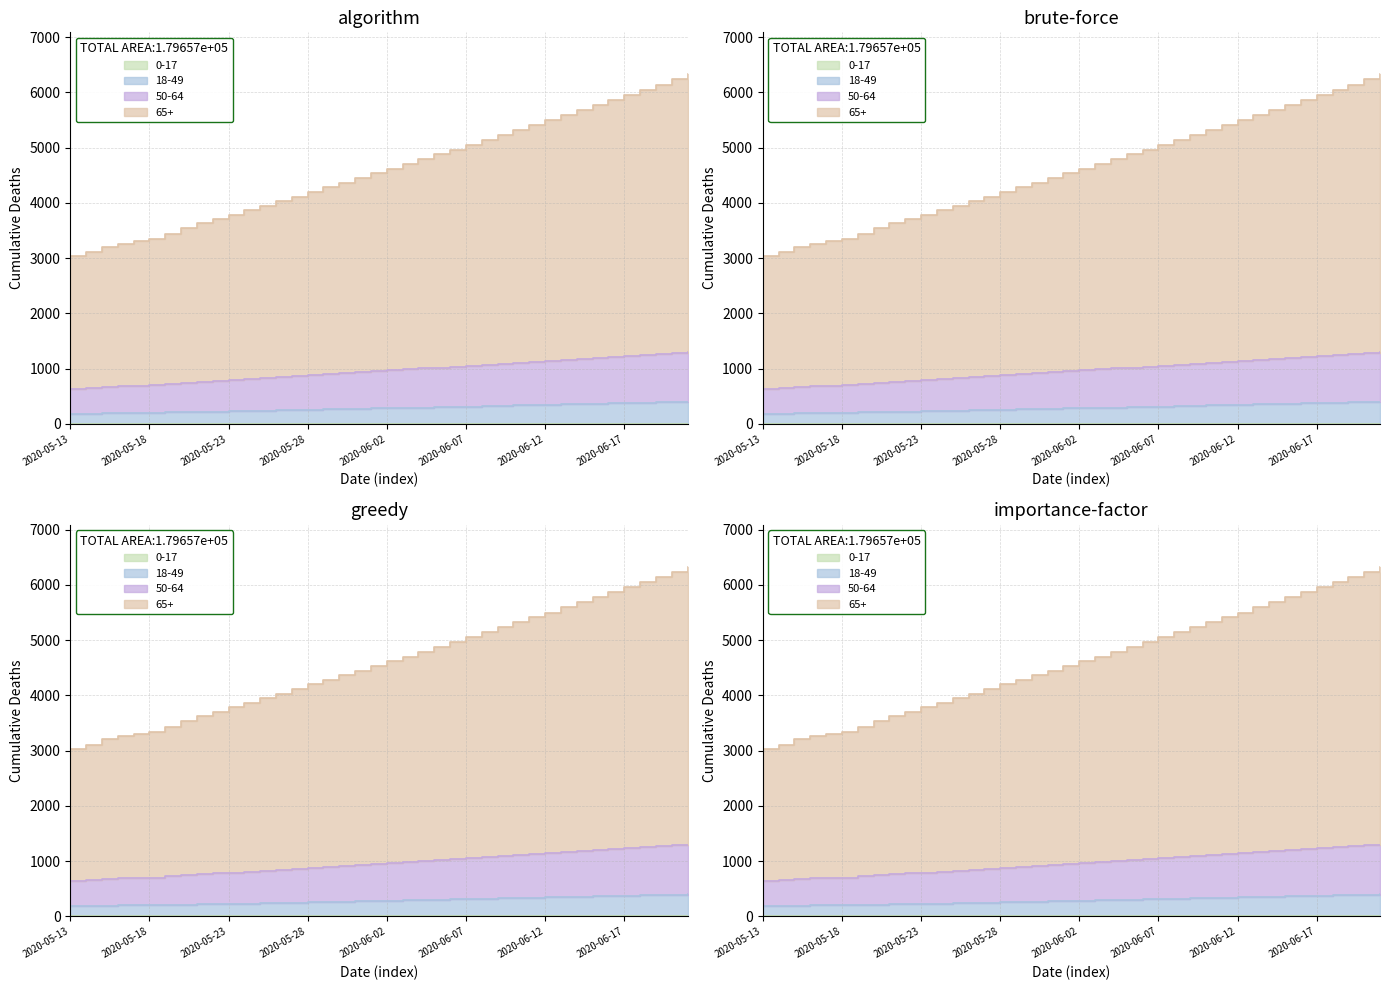

List the labels in order of 18-49 value, largest first.

2020-06-21, 2020-06-20, 2020-06-19, 2020-06-18, 2020-06-17, 2020-06-16, 2020-06-15, 2020-06-14, 2020-06-13, 2020-06-12, 2020-06-11, 2020-06-10, 2020-06-09, 2020-06-08, 2020-06-07, 2020-06-06, 2020-06-05, 2020-06-04, 2020-06-03, 2020-06-02, 2020-06-01, 2020-05-31, 2020-05-30, 2020-05-29, 2020-05-28, 2020-05-27, 2020-05-26, 2020-05-25, 2020-05-24, 2020-05-23, 2020-05-22, 2020-05-21, 2020-05-20, 2020-05-19, 2020-05-18, 2020-05-17, 2020-05-16, 2020-05-15, 2020-05-14, 2020-05-13